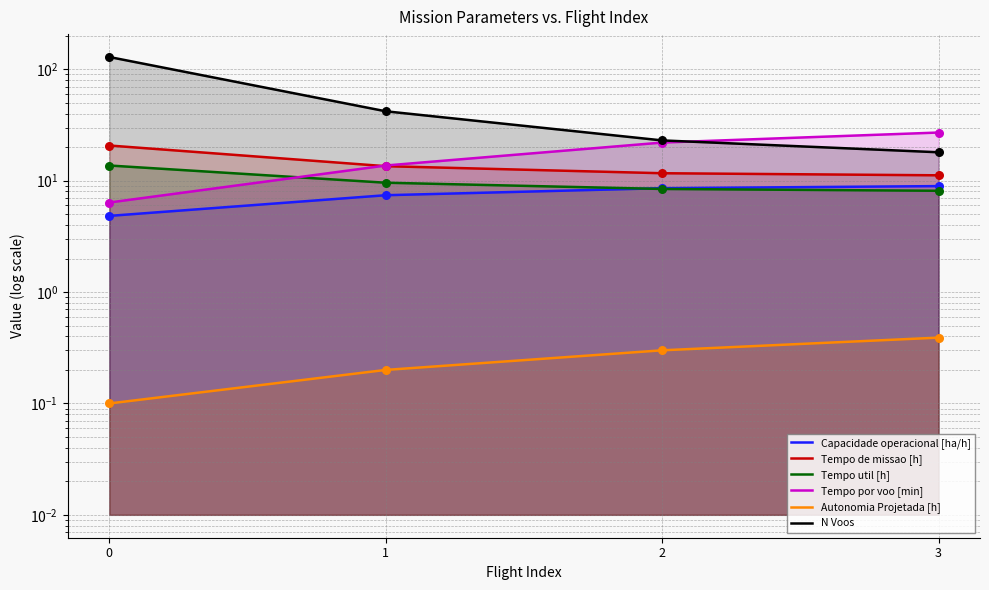

Is the value of Autonomia Projetada [h] at 1 greater than the value of N Voos at 1?

No